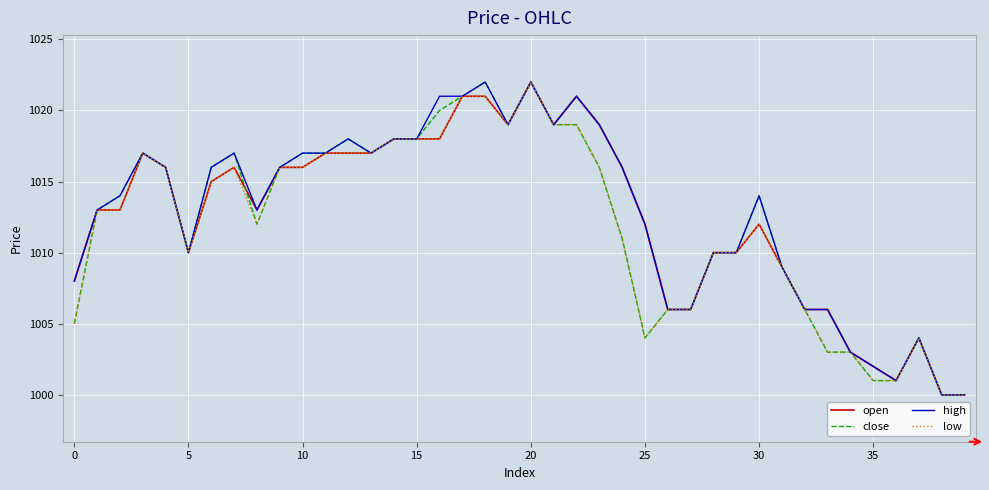

Rank the series by their average value, from lowest to highest.

low, close, open, high